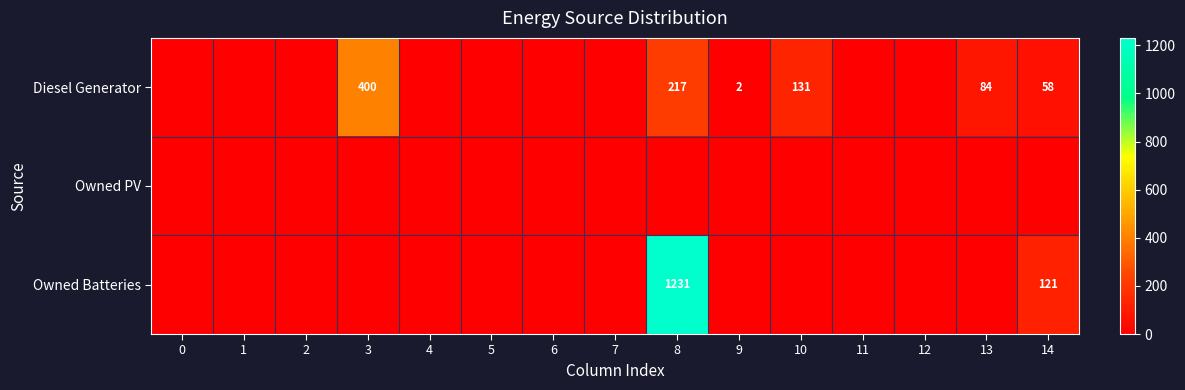

At how many categories does at least one series exceed 235?

2